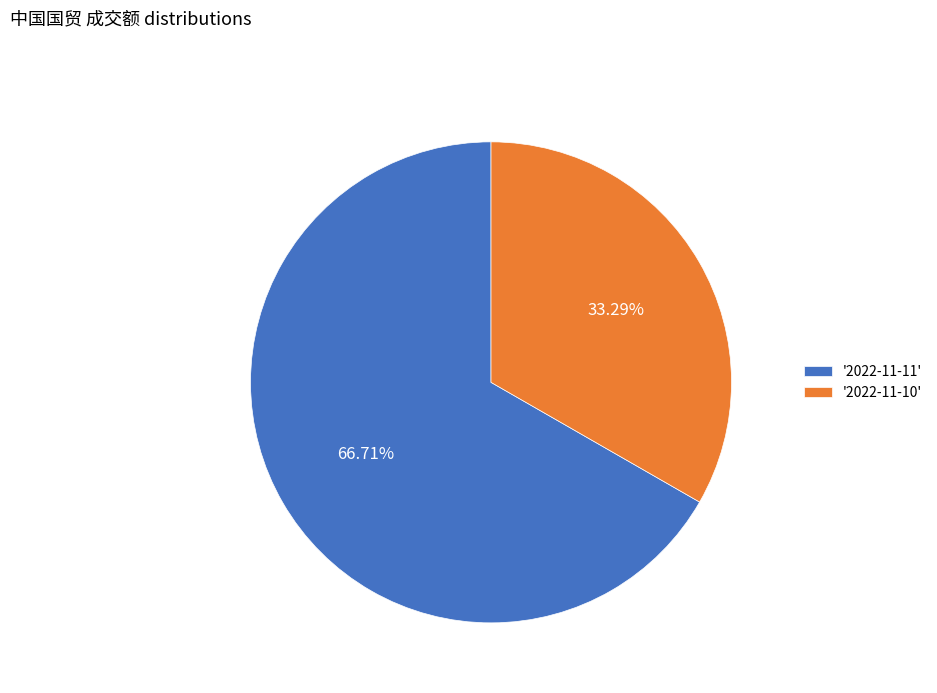

How many slices are in this pie chart?

2